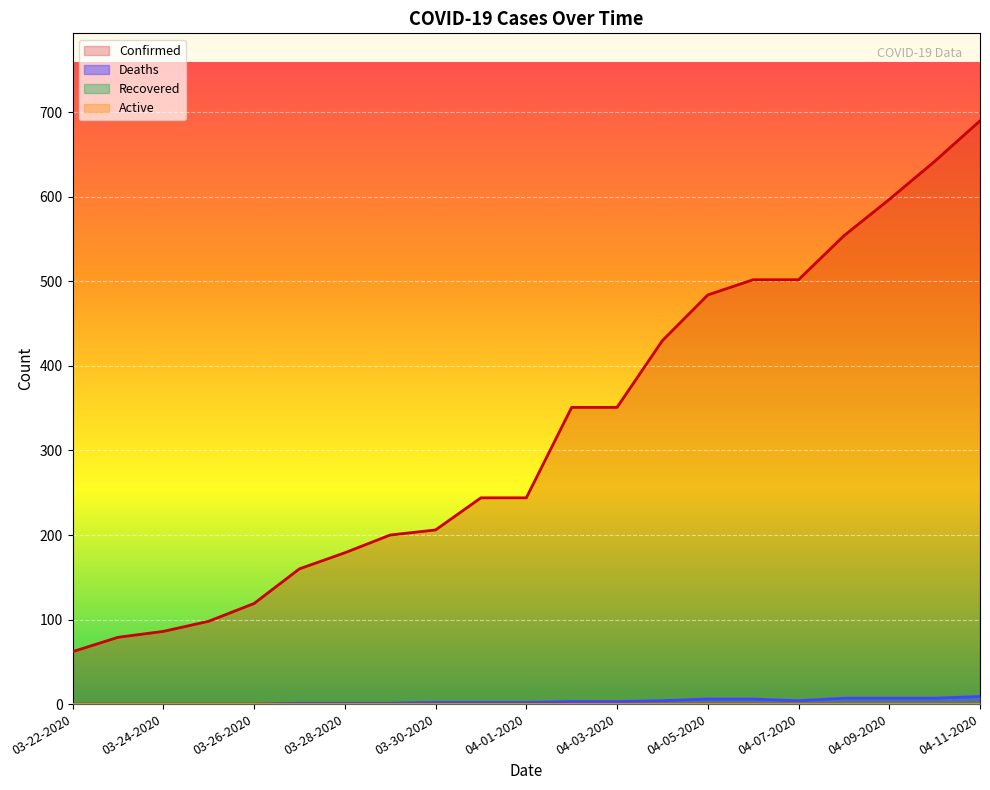

What is the difference between the second highest and second lowest values in the Deaths series?

7